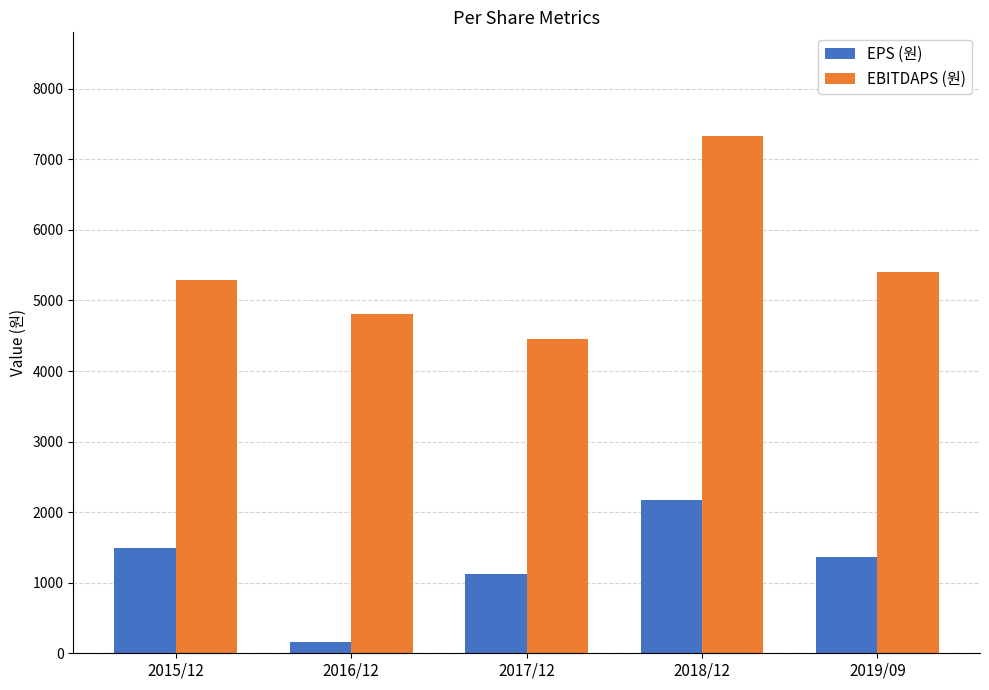

How many distinct data groups are displayed?

2